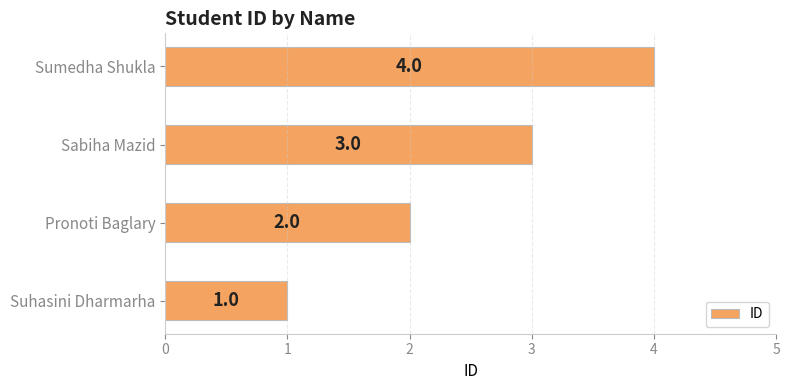

What is the sum of all values?

10